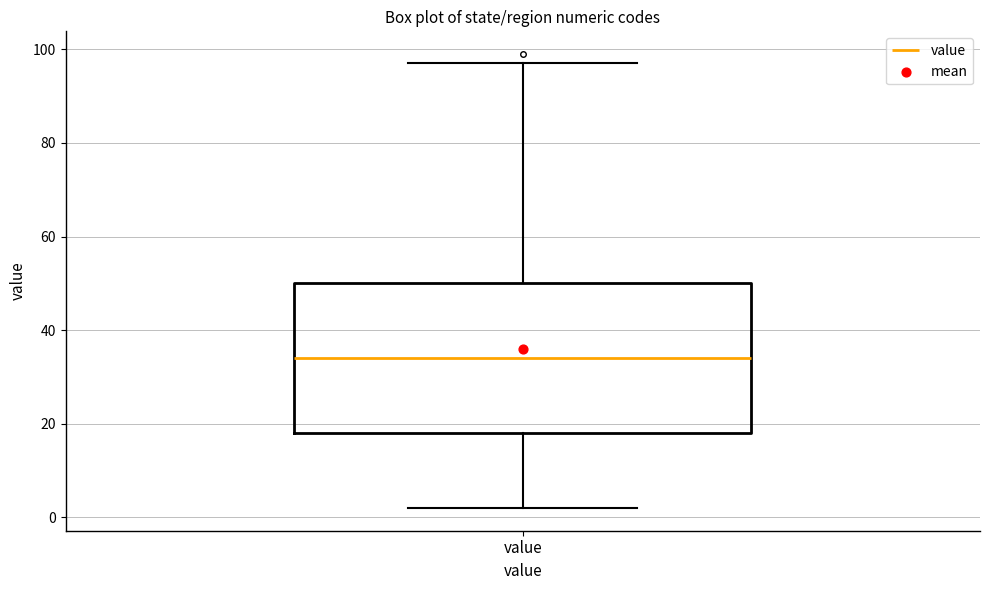

Where is the lower edge of the box for value on the y-axis? The values are not printed on the chart, so give them approximately, as read against the axis.

18